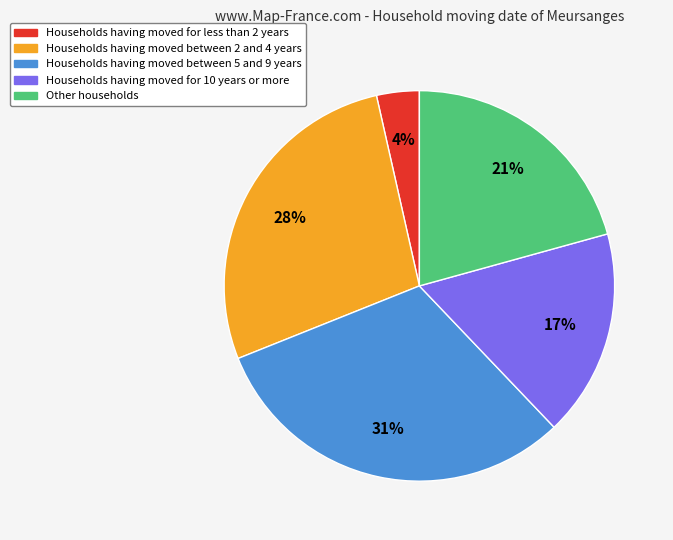

Does any single category account for the majority?

No